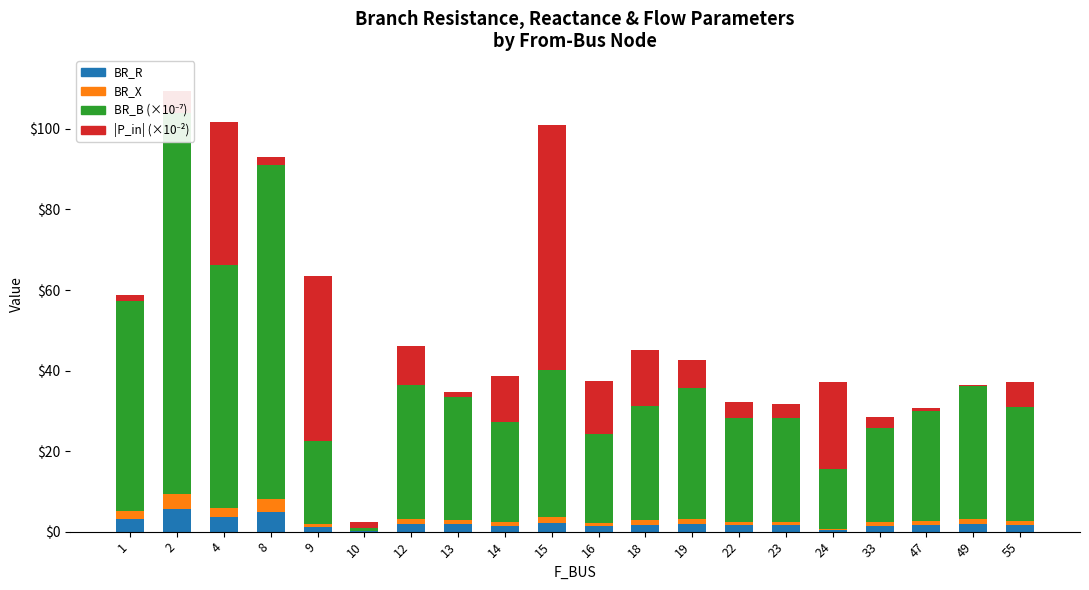

What value does the BR_R series have at 1?

3.1